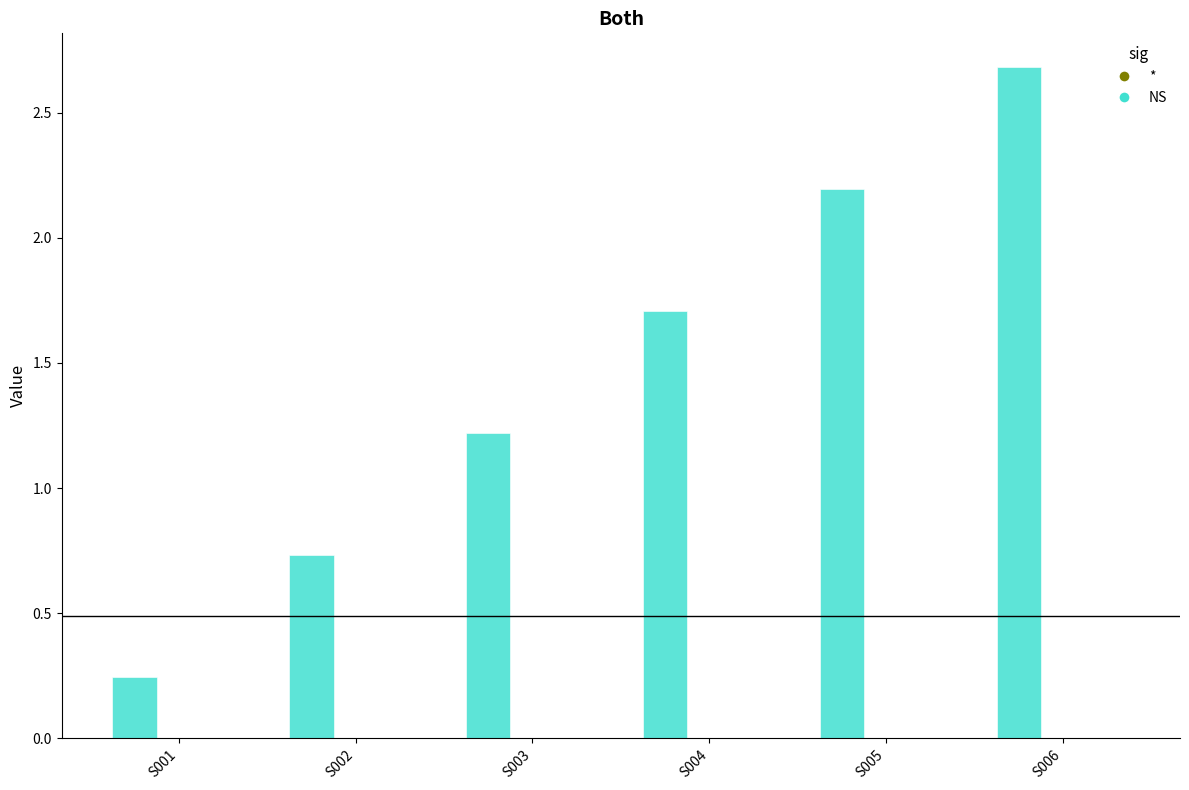

Reading left to right, what are all the values shown in this chart?

Z1: S001=0.2	S002=0.7	S003=1.2	S004=1.7	S005=2.2	S006=2.7
Z2: S001=0.0	S002=0.0	S003=0.0	S004=0.0	S005=0.0	S006=0.0
Z3: S001=0.0	S002=0.0	S003=0.0	S004=0.0	S005=0.0	S006=0.0